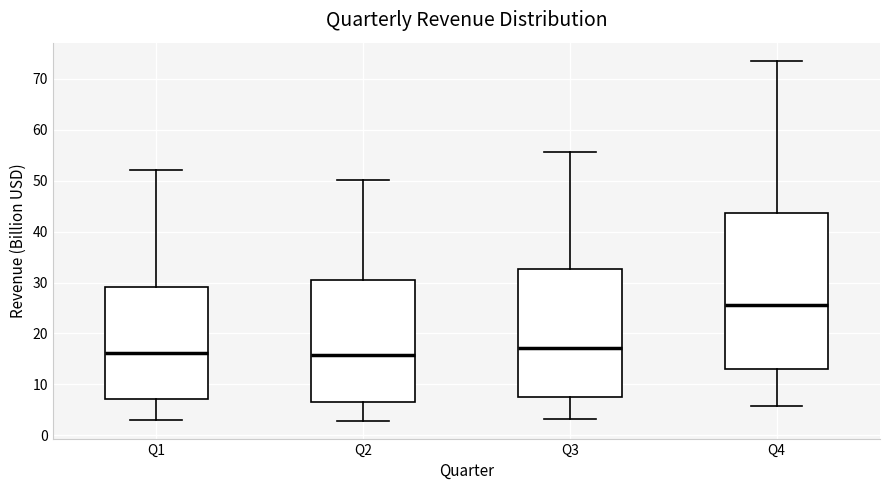

Where does the median line of the box for Q1 sit on the y-axis? The values are not printed on the chart, so give them approximately, as read against the axis.

16